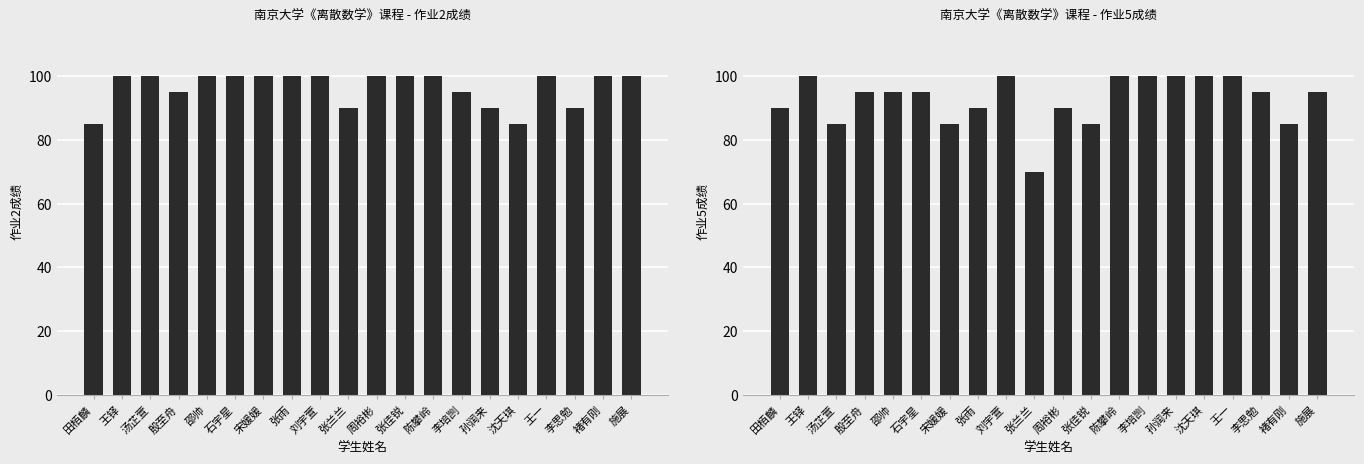

The value of 作业2成绩 at 宋媛媛 is 63. True or false?

False